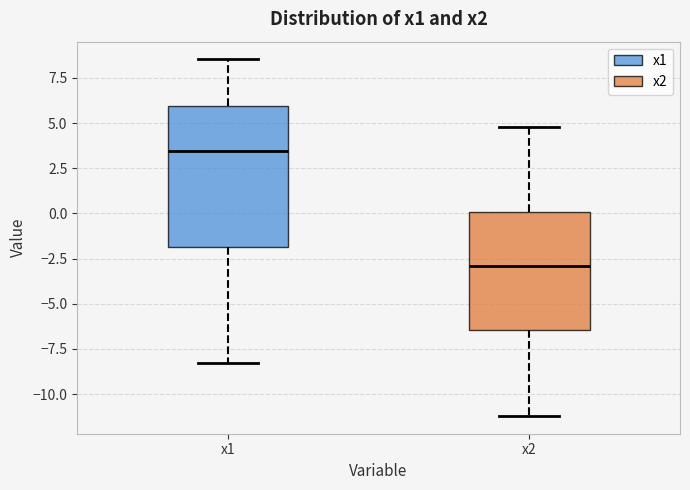

Reading left to right, read every box against the y-axis: the position of its median line, the range the box covers, and the ends of its whiskers. The values are not printed on the chart, so give them approximately, as read against the axis.

x1: median 3.5, box -2.0 to 6.0, whiskers -8.5 to 8.5
x2: median -3.0, box -6.5 to 0.0, whiskers -11.0 to 5.0